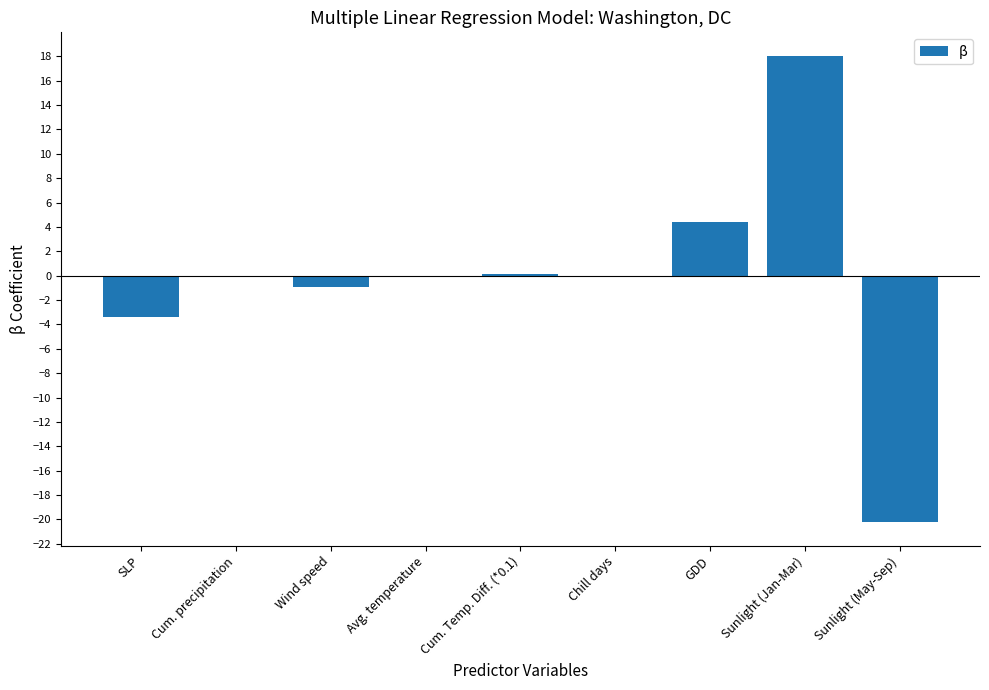

The value at SLP is -5.1. True or false?

False